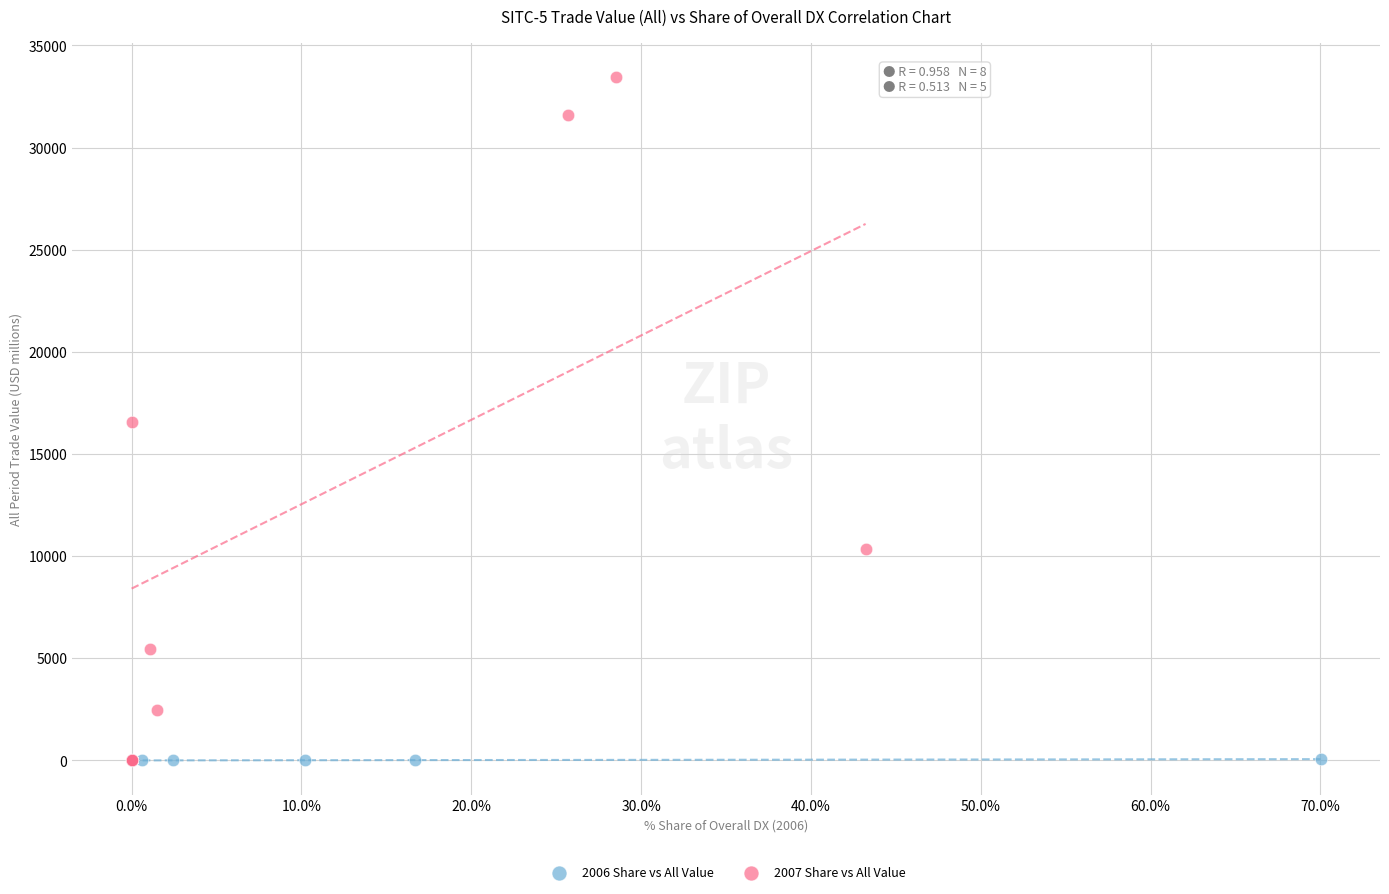

What are all the series names shown in the legend?

2006 Share vs All Value, 2007 Share vs All Value